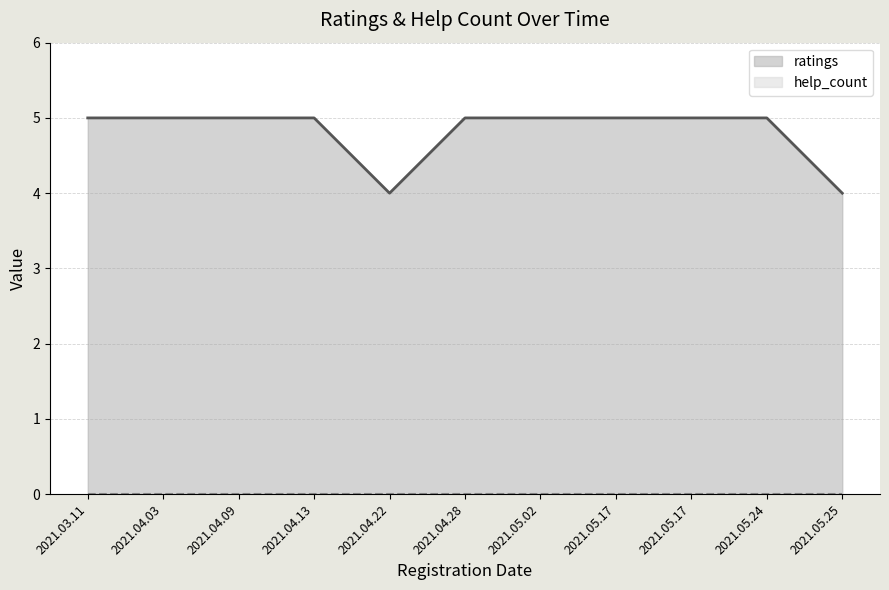

The chart shows a value of 5 at 2021.04.03. True or false?

True